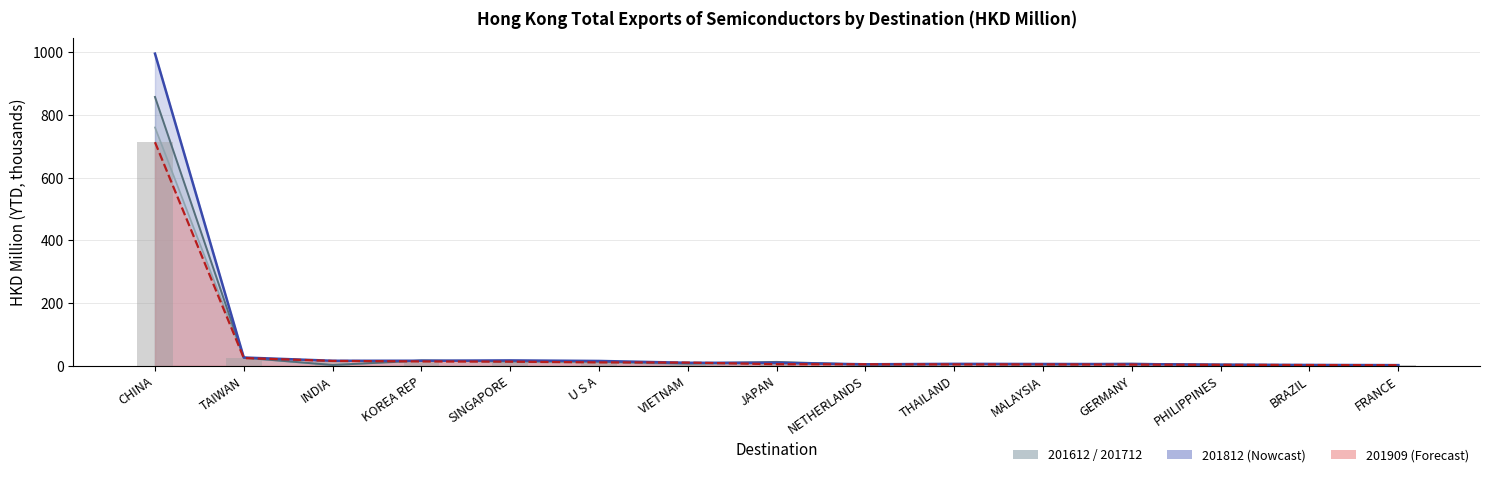

The value of 201812 at BRAZIL is 2.3. True or false?

True